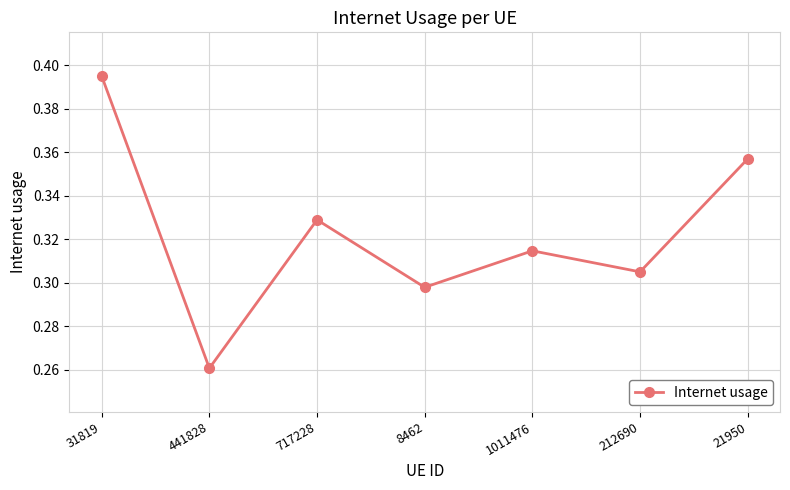

What position from the right is 21950?

1